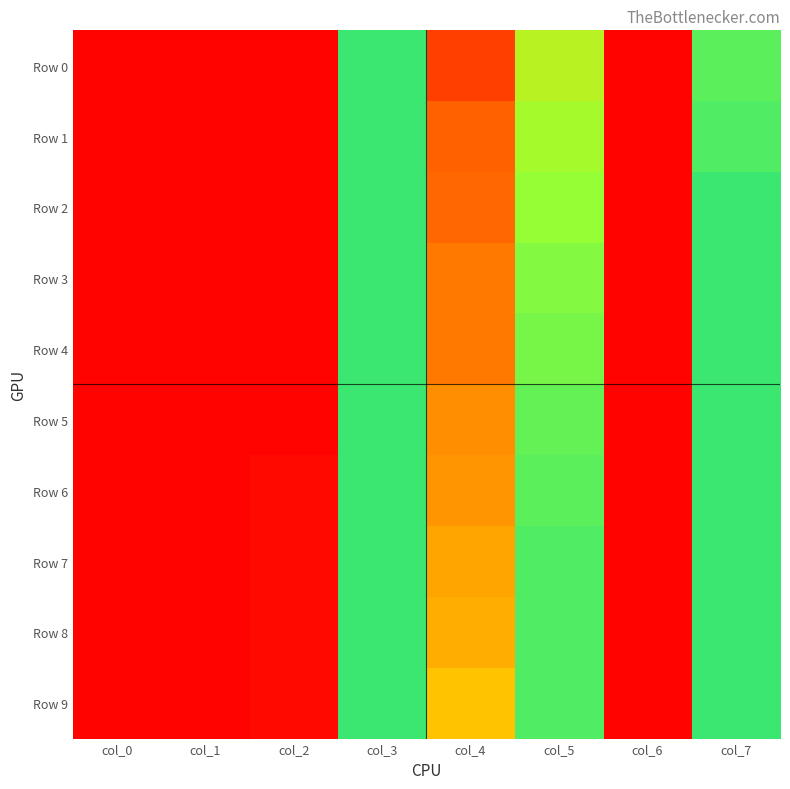

What is the maximum value shown in the chart?

0.9